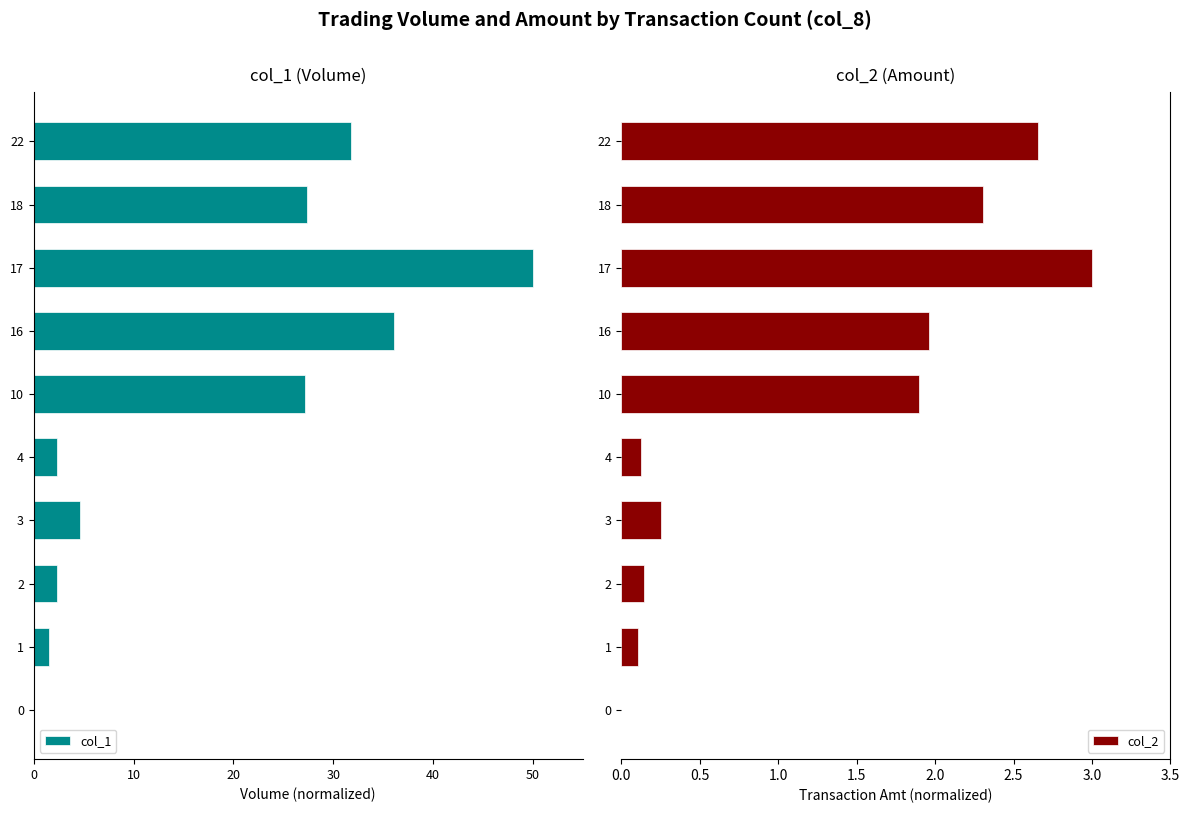

The value of col_2 at 0 is 0.0. True or false?

True